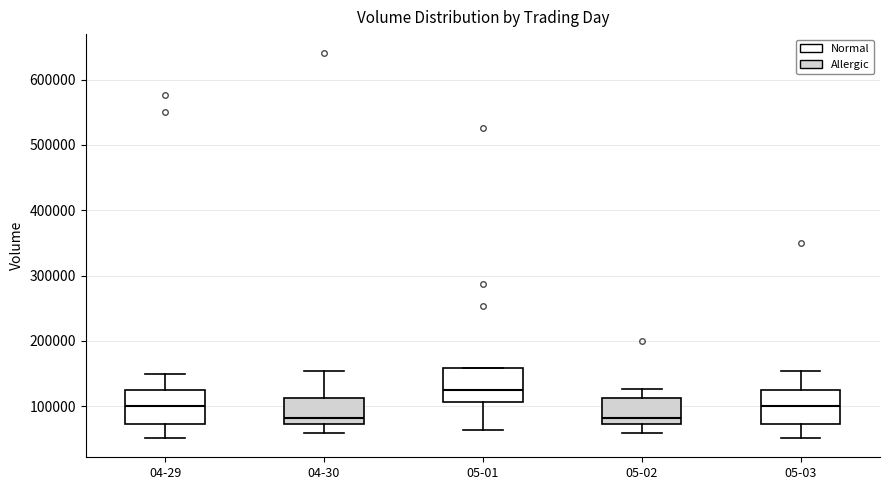

Reading left to right, transcribe this box plot: for each box, give where its median line is, the range the box spans, and where its two whiskers end, as read against the y-axis. The values are not printed on the chart, so give them approximately, as read against the axis.

04-29: median 100000, box 70000 to 130000, whiskers 50000 to 150000
04-30: median 80000, box 70000 to 110000, whiskers 60000 to 150000
05-01: median 130000, box 110000 to 160000, whiskers 60000 to 160000
05-02: median 80000, box 70000 to 110000, whiskers 60000 to 130000
05-03: median 100000, box 70000 to 130000, whiskers 50000 to 150000